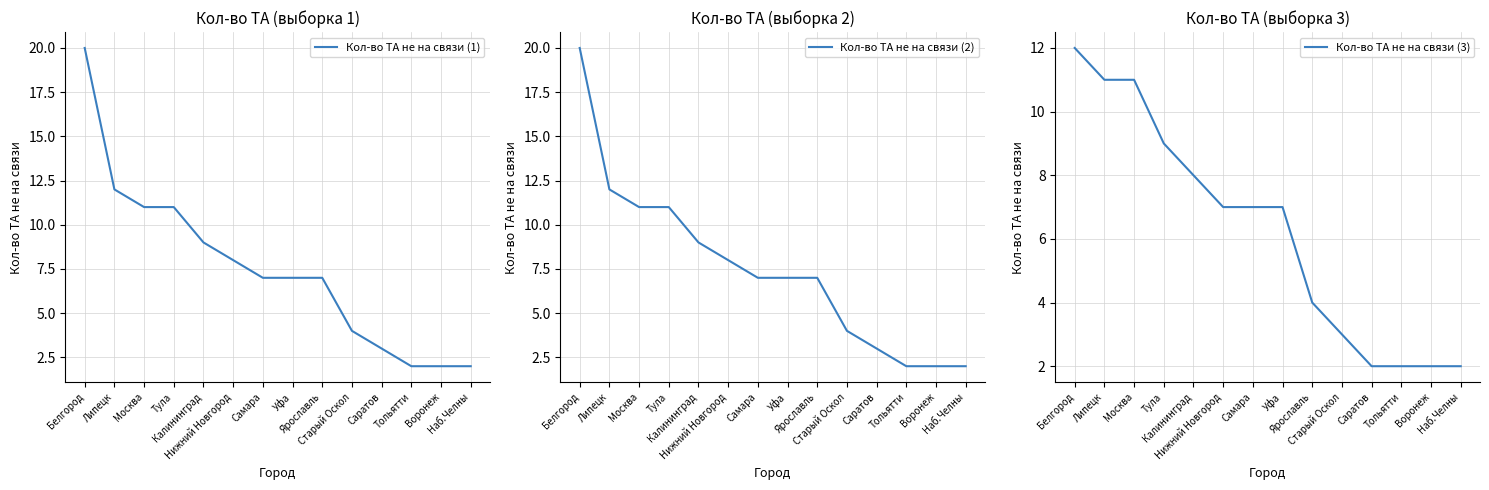

What is the sum of the Кол-во ТА не на связи (1) values at Наб.Челны and Калининград?

11